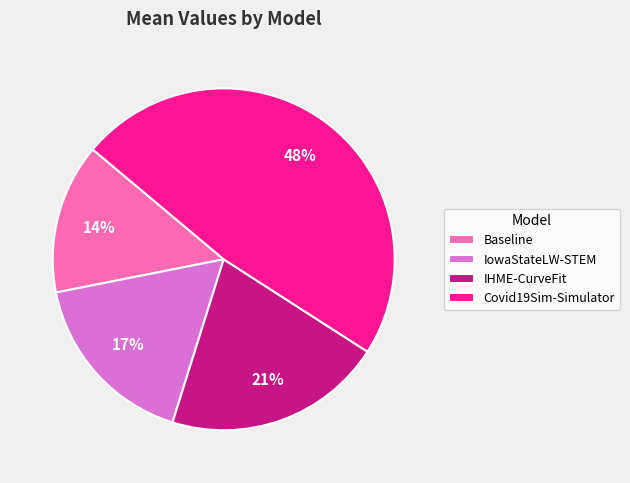

Which has a higher value, IHME-CurveFit or IowaStateLW-STEM?

IHME-CurveFit